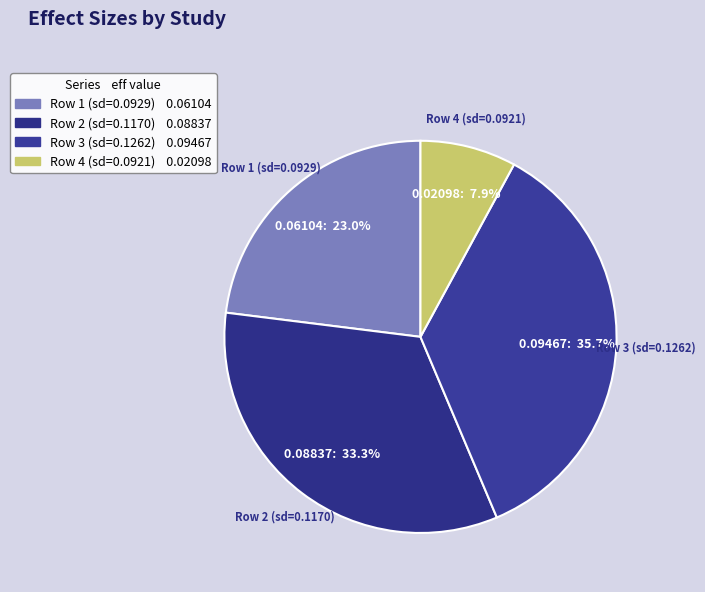

Does any single category account for the majority?

No